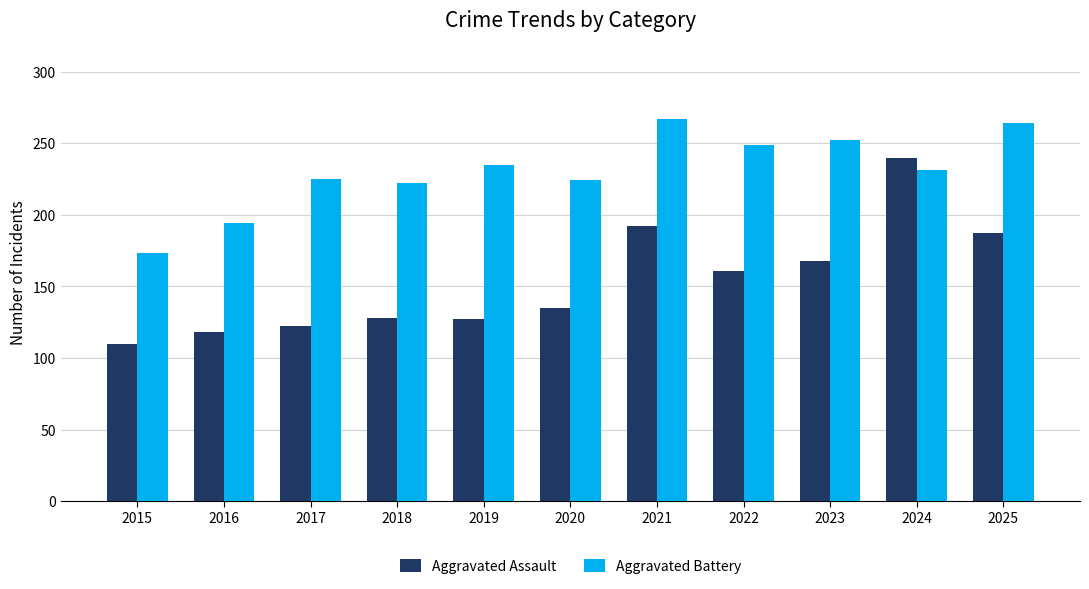

Which series has the widest spread of values?

Aggravated Assault